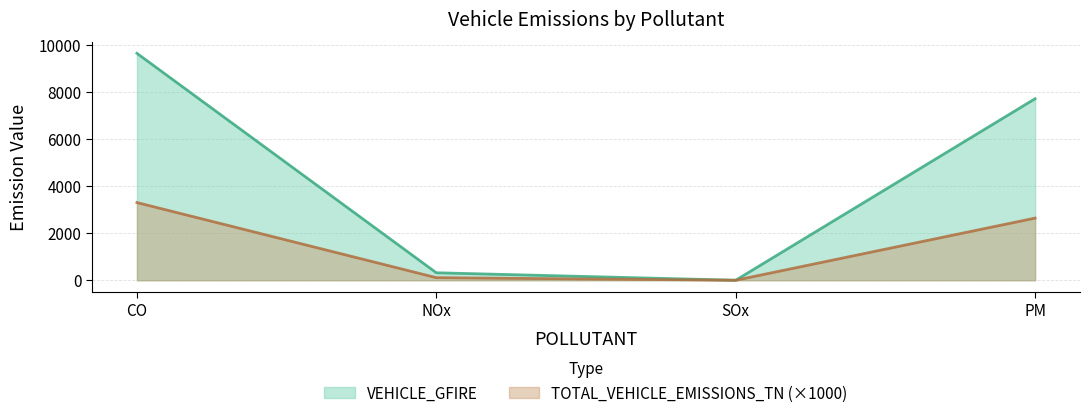

How many interior local valleys does the TOTAL_VEHICLE_EMISSIONS_TN series have?

1